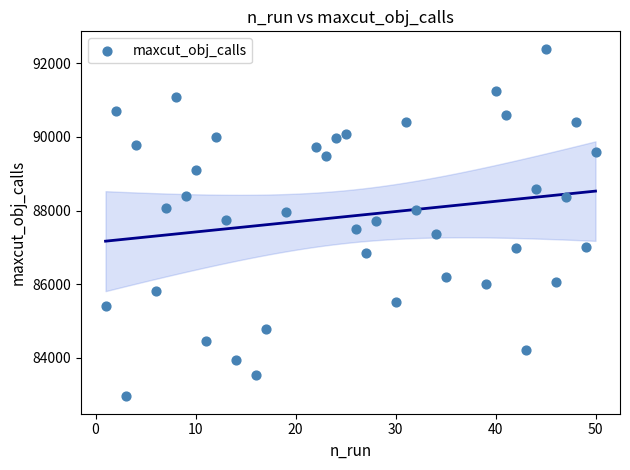

What is the range of Y values (max minus min)?

9451